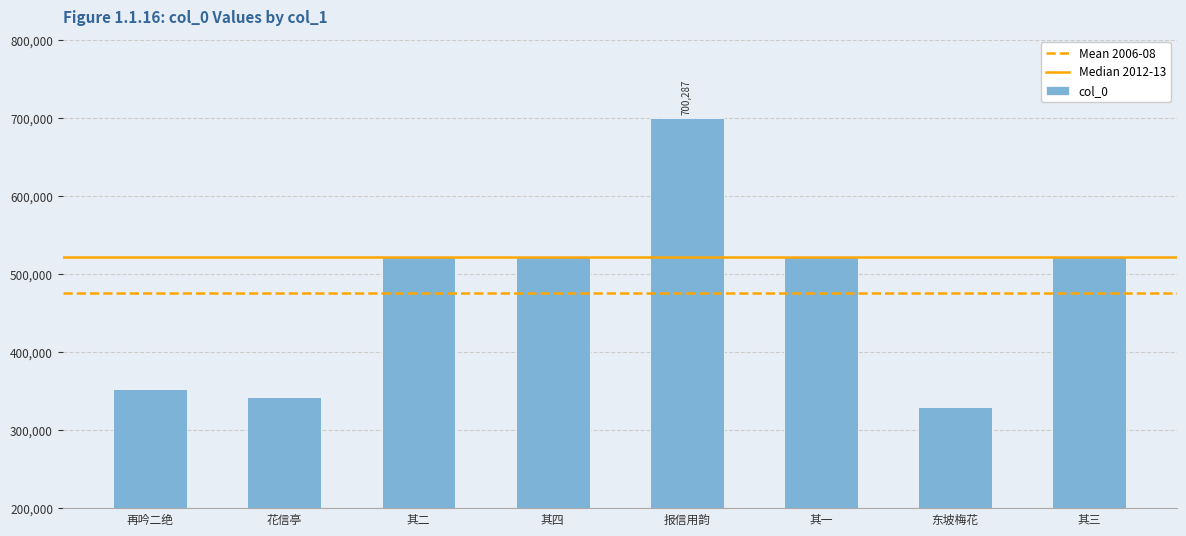

Which has a higher value, 花信亭 or 其二?

其二